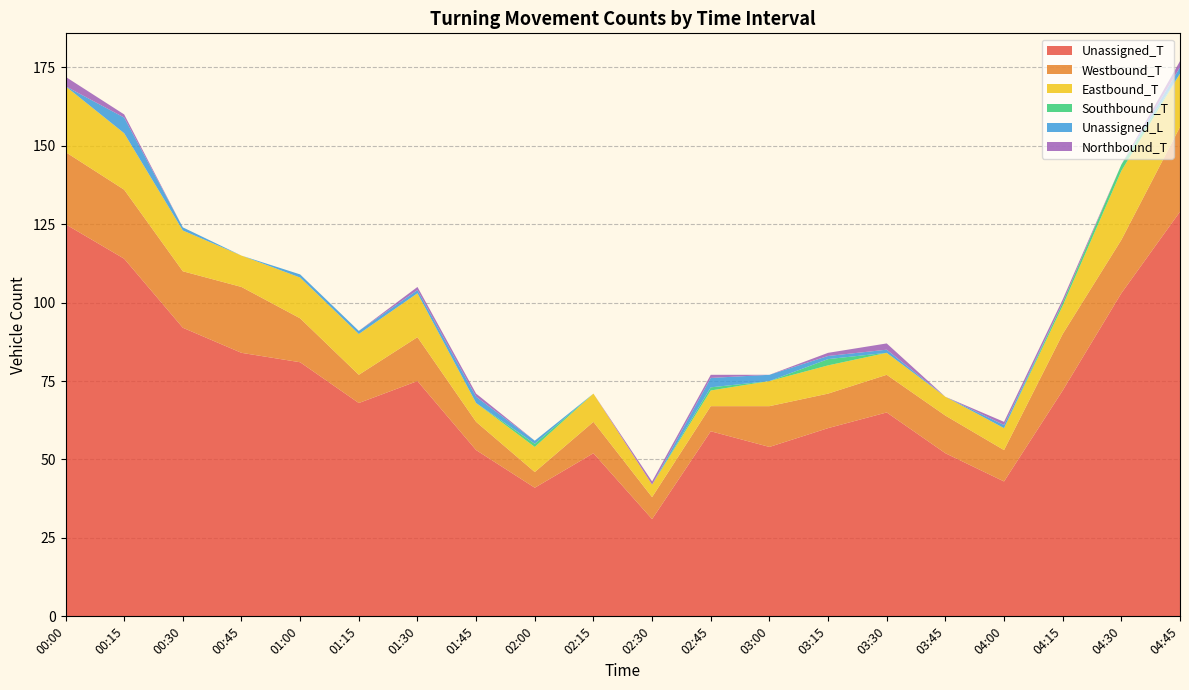

Reading left to right, extract all data points from this chart.

Unassigned_T: 00:00=125	00:15=114	00:30=92	00:45=84	01:00=81	01:15=68	01:30=75	01:45=53	02:00=41	02:15=52	02:30=31	02:45=59	03:00=54	03:15=60	03:30=65	03:45=52	04:00=43	04:15=72	04:30=103	04:45=129
Westbound_T: 00:00=23	00:15=22	00:30=18	00:45=21	01:00=14	01:15=9	01:30=14	01:45=9	02:00=5	02:15=10	02:30=7	02:45=8	03:00=13	03:15=11	03:30=12	03:45=12	04:00=10	04:15=18	04:30=17	04:45=27
Eastbound_T: 00:00=21	00:15=18	00:30=13	00:45=10	01:00=13	01:15=13	01:30=14	01:45=6	02:00=8	02:15=9	02:30=4	02:45=5	03:00=8	03:15=9	03:30=7	03:45=6	04:00=7	04:15=9	04:30=22	04:45=17
Southbound_T: 00:00=0	00:15=0	00:30=0	00:45=0	01:00=0	01:15=0	01:30=0	01:45=0	02:00=1	02:15=0	02:30=0	02:45=1	03:00=0	03:15=2	03:30=0	03:45=0	04:00=0	04:15=1	04:30=2	04:45=0
Unassigned_L: 00:00=0	00:15=5	00:30=1	00:45=0	01:00=1	01:15=1	01:30=1	01:45=2	02:00=1	02:15=0	02:30=0	02:45=3	03:00=2	03:15=1	03:30=1	03:45=0	04:00=1	04:15=0	04:30=0	04:45=2
Northbound_T: 00:00=3	00:15=1	00:30=0	00:45=0	01:00=0	01:15=0	01:30=1	01:45=1	02:00=0	02:15=0	02:30=1	02:45=1	03:00=0	03:15=1	03:30=2	03:45=0	04:00=1	04:15=1	04:30=0	04:45=2